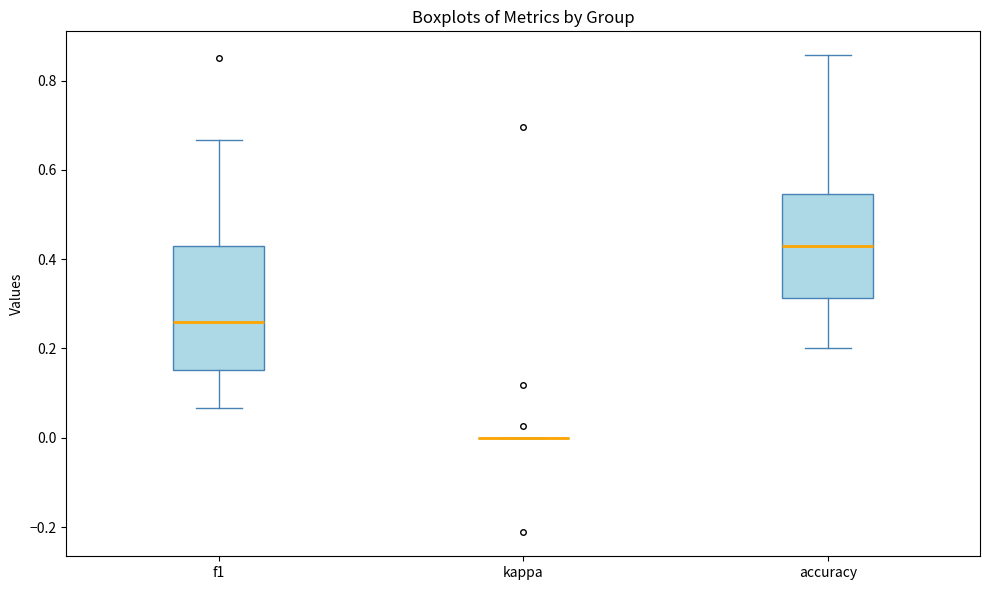

Which box is the tallest, from its lower edge to its upper edge?

f1